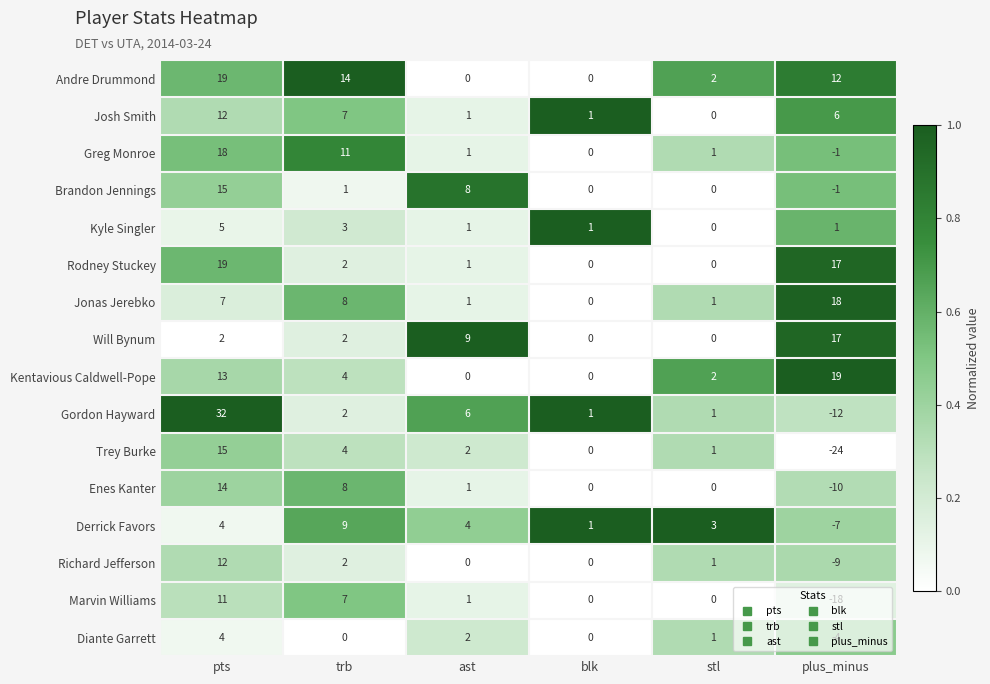

What is the average value of the Will Bynum series?

5